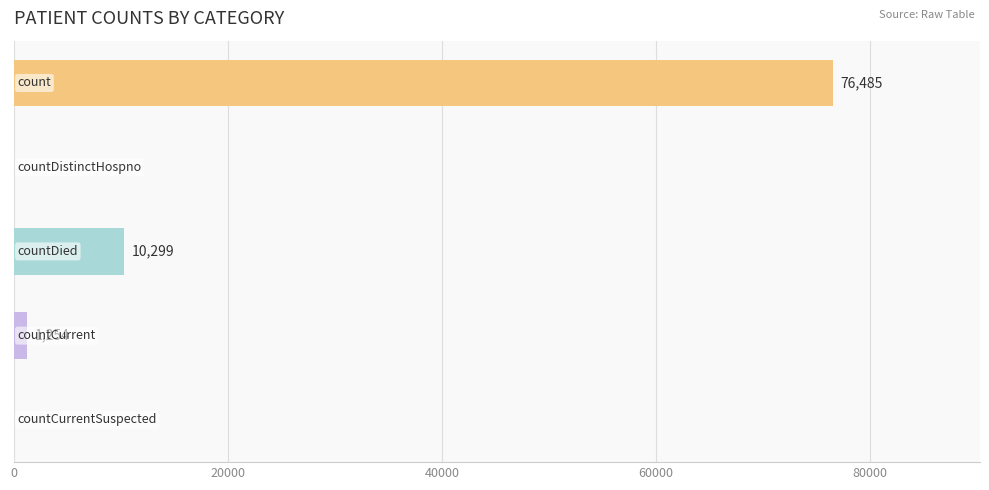

Count the number of data series in this chart.

1